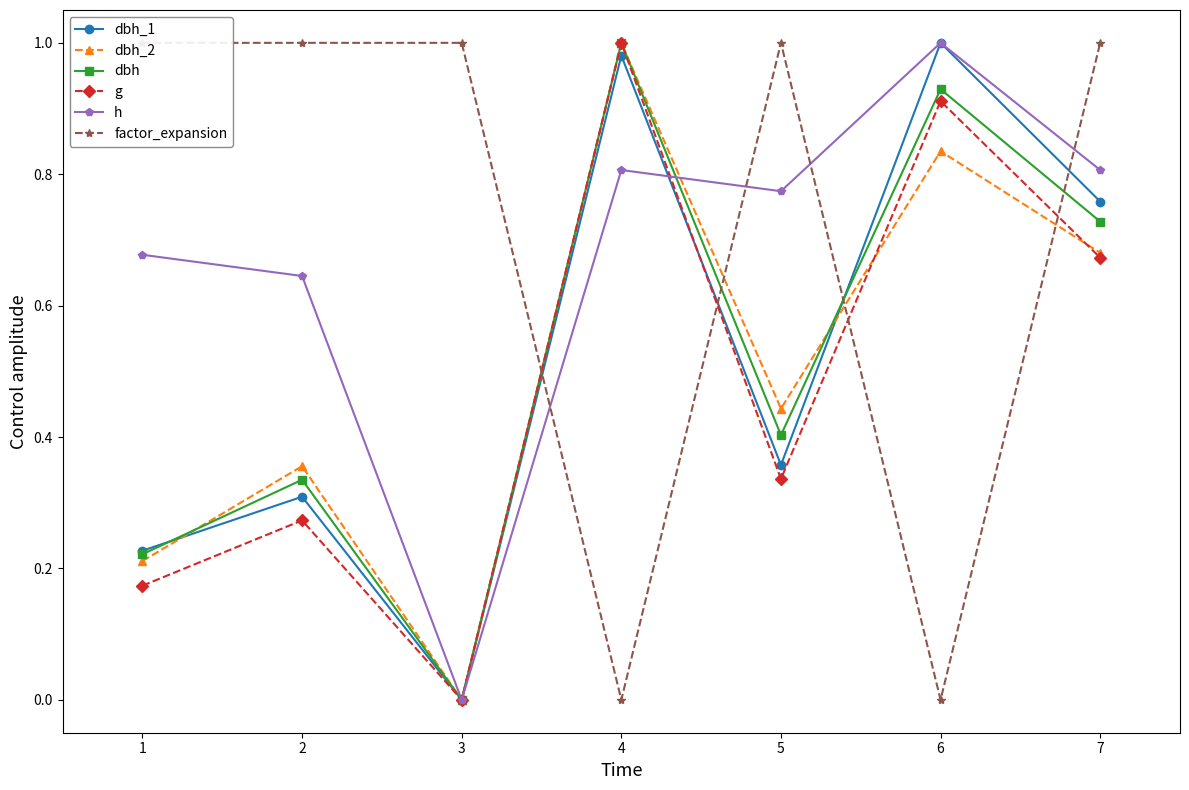

True or false: dbh_1 has more than 2 points higher than both neighbors.

True